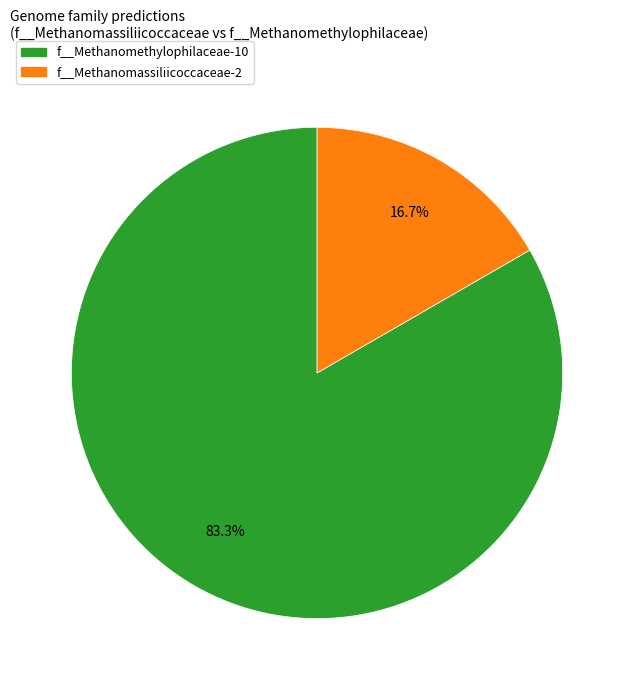

Is there a majority slice in this chart?

Yes